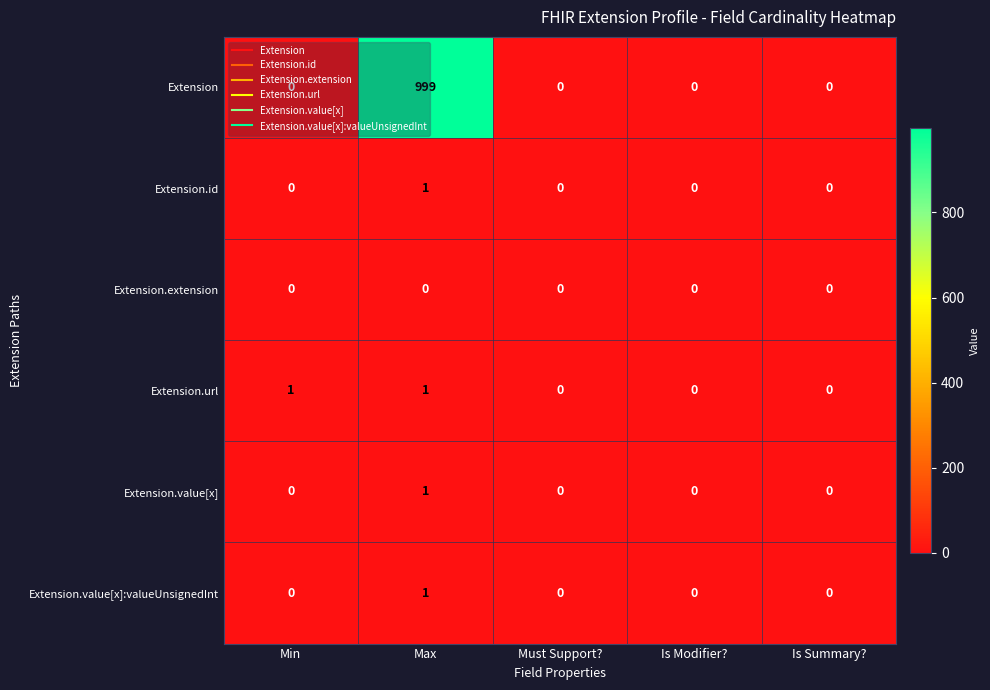

Which series has the largest total across all categories?

Extension